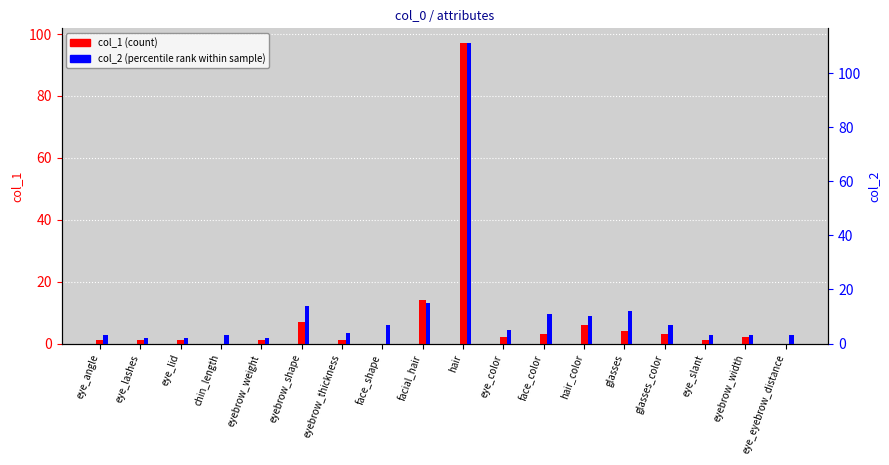

What are all the series names shown in the legend?

col_1 (count), col_2 (percentile rank)